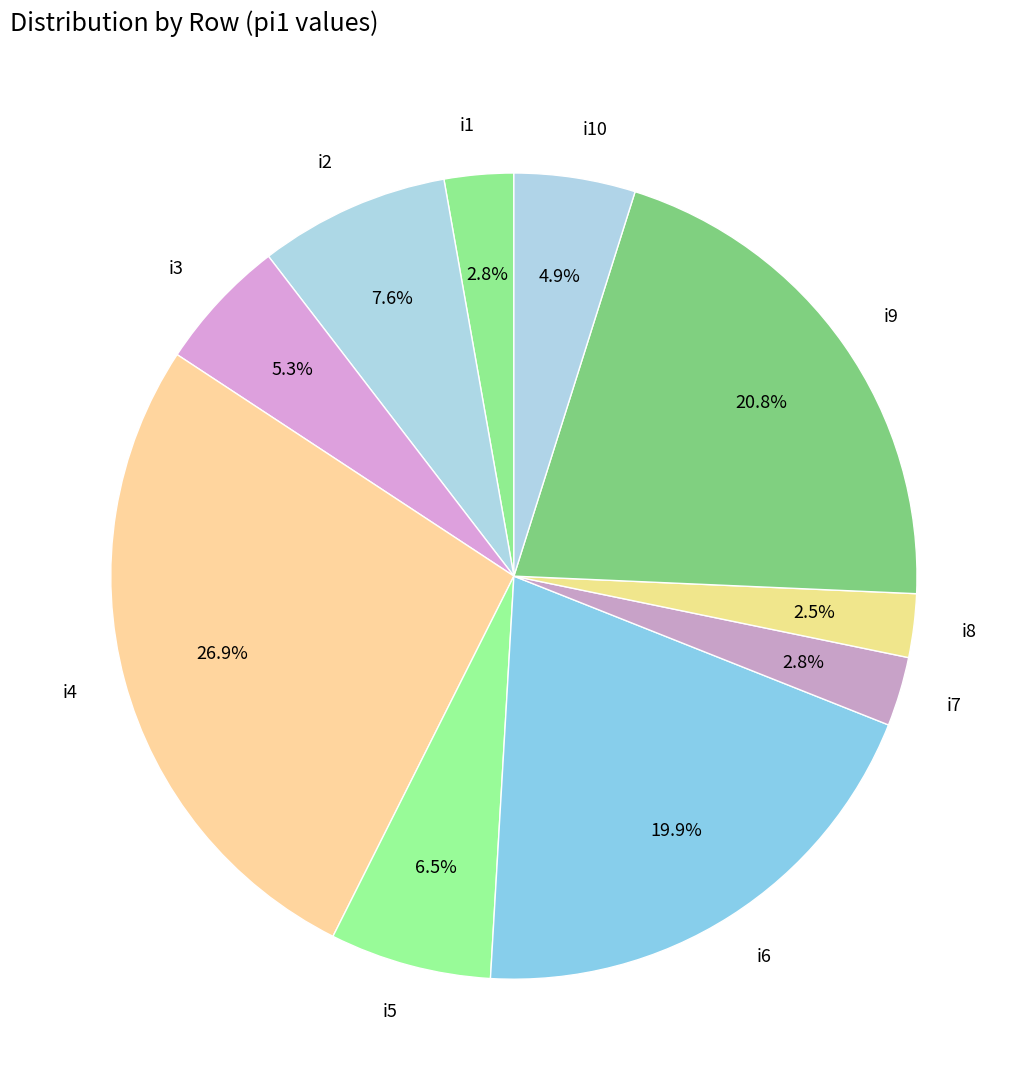

Count the number of slices in the pie.

10